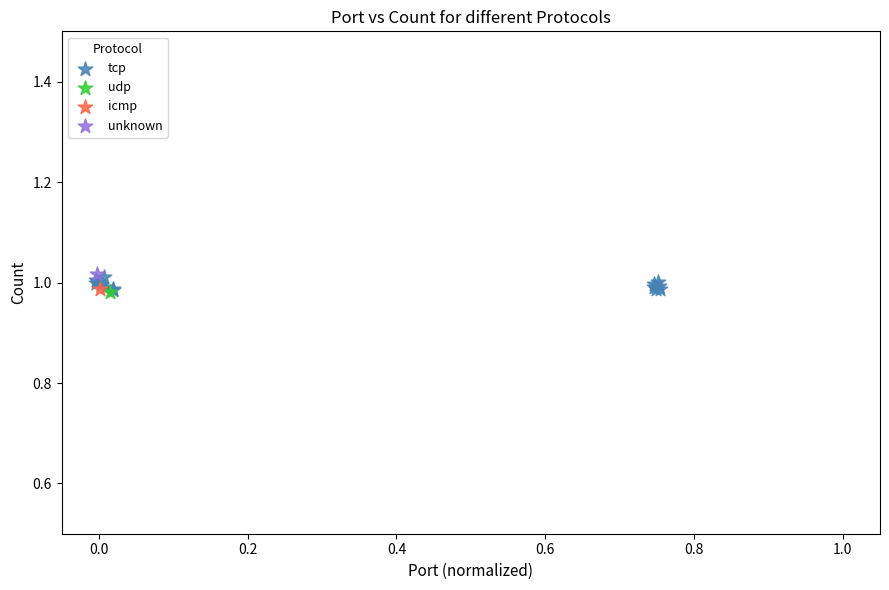

What are all the series names shown in the legend?

tcp, udp, icmp, unknown